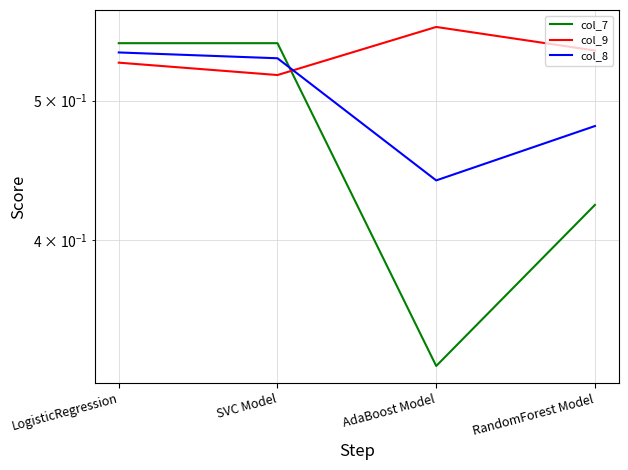

Is it true that col_7 equals 0.5 at LogisticRegression?

True